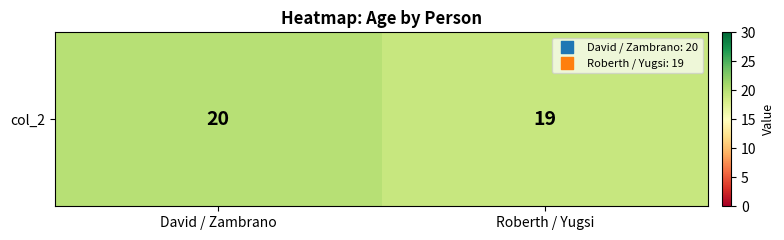

The value at Roberth / Yugsi is 30. True or false?

False